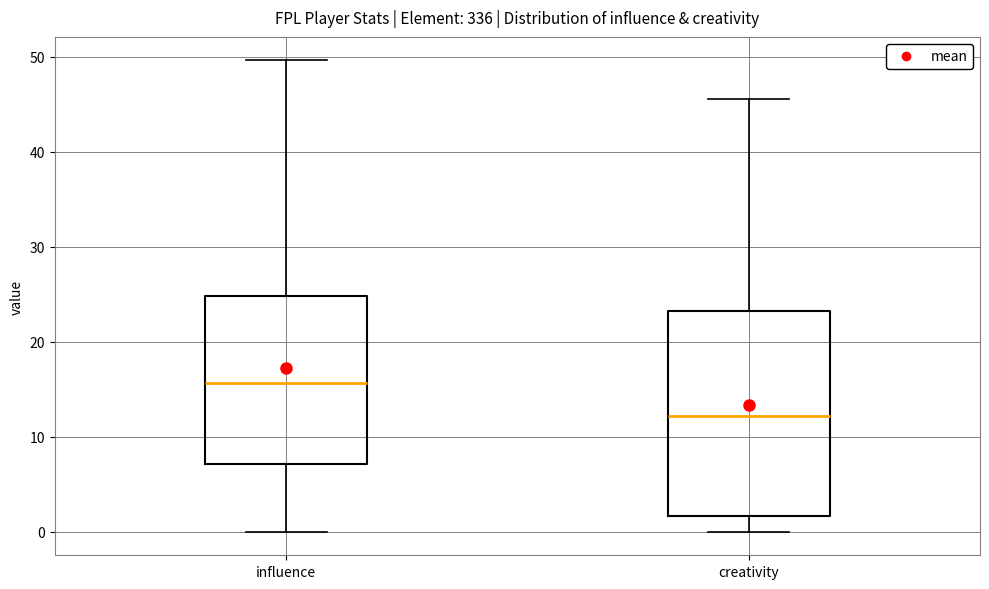

Reading left to right, read every box against the y-axis: the position of its median line, the range the box covers, and the ends of its whiskers. The values are not printed on the chart, so give them approximately, as read against the axis.

influence: median 16, box 7 to 25, whiskers 0 to 50
creativity: median 12, box 2 to 23, whiskers 0 to 46